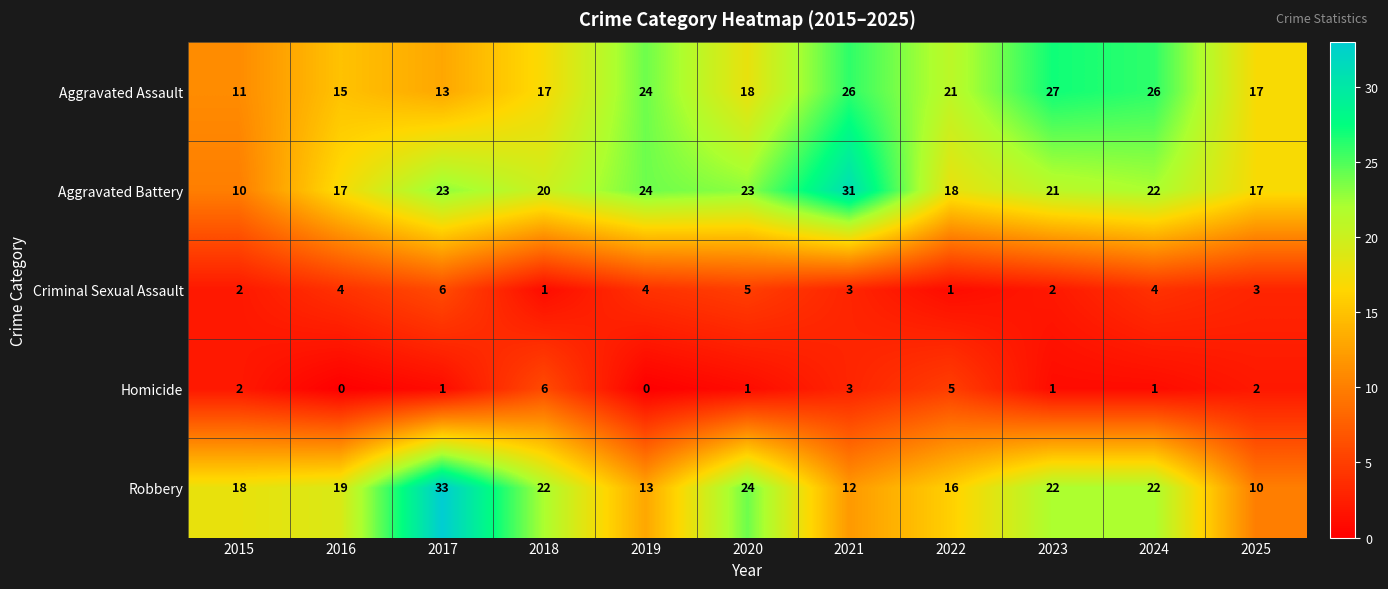

How many Criminal Sexual Assault values are between 2 and 4?

7